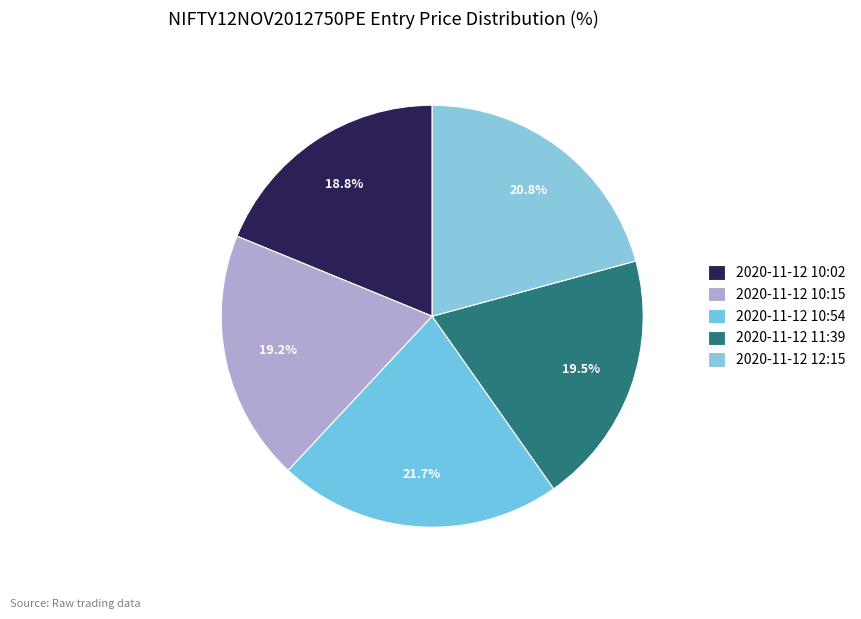

What percentage is NOT represented by 2020-11-12 10:15?

80.8%